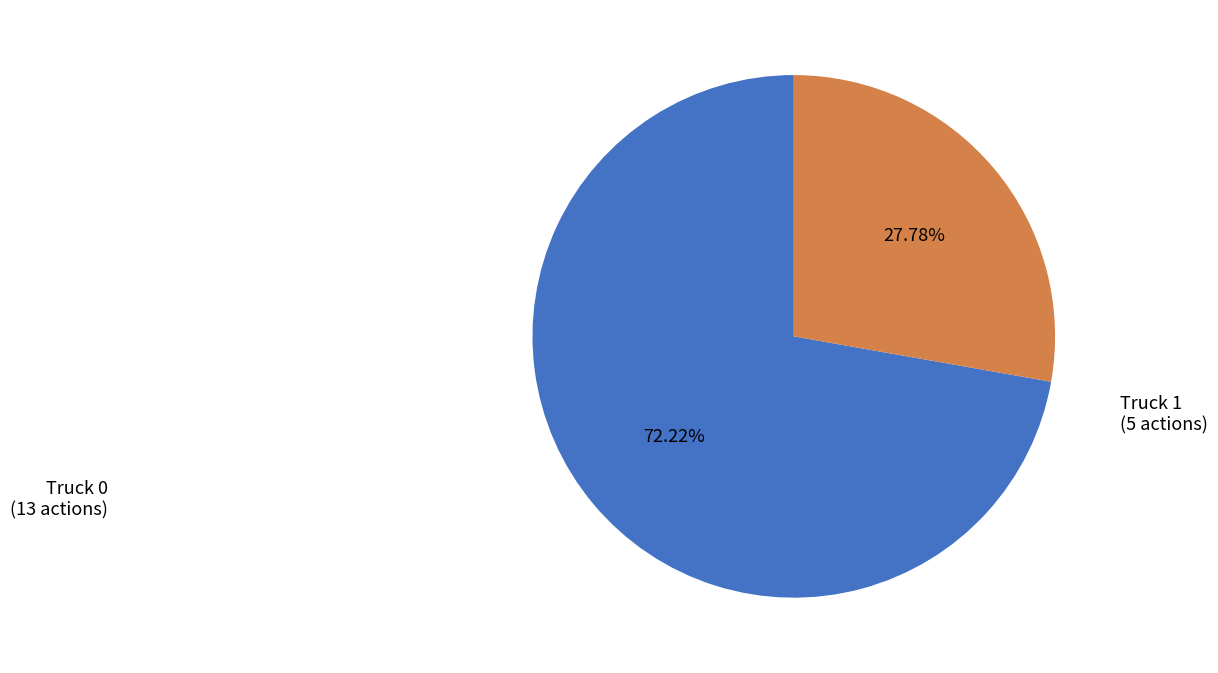

To the nearest percent, what is the combined percentage of Truck 1 and Truck 0?

100%